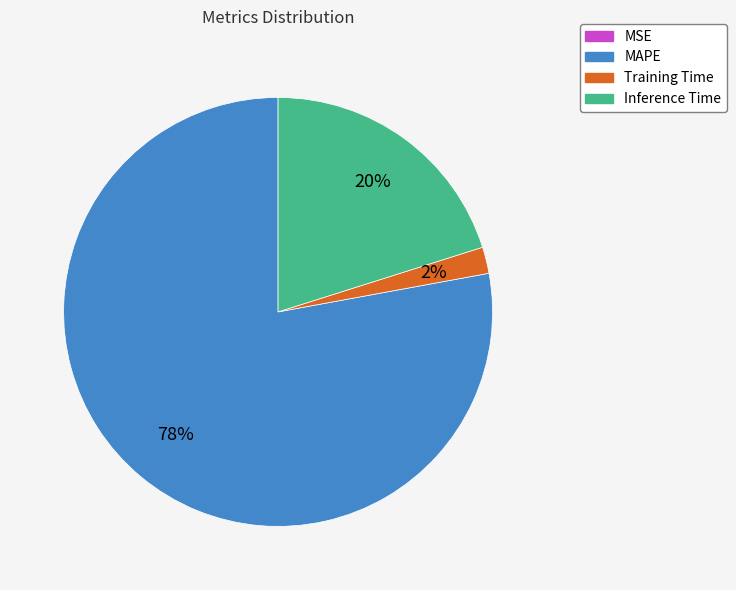

Is there any slice that represents more than half of the pie?

Yes